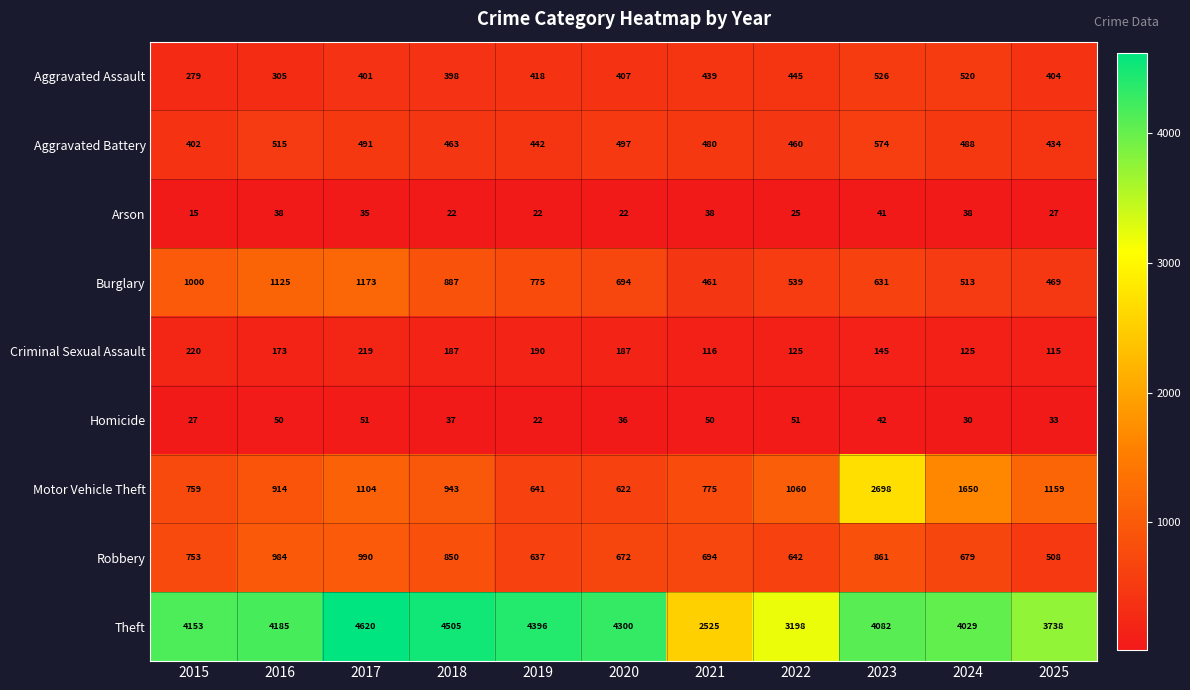

Where does the Arson series first go above 27?

2016